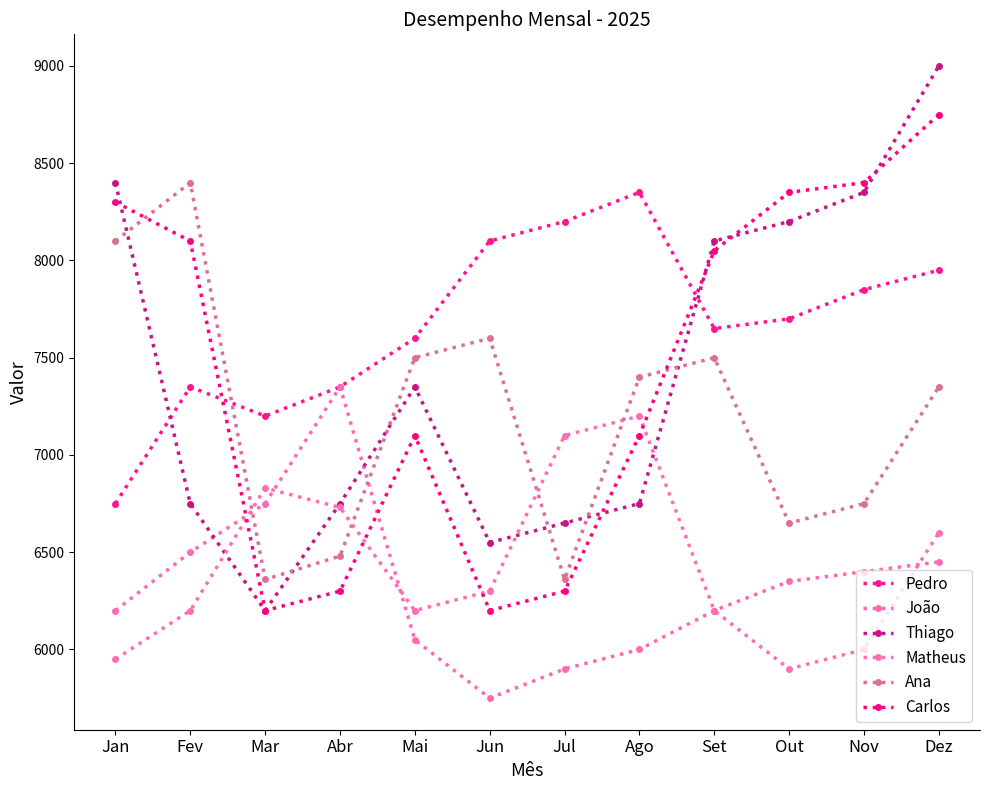

Does the chart have visible grid lines?

No